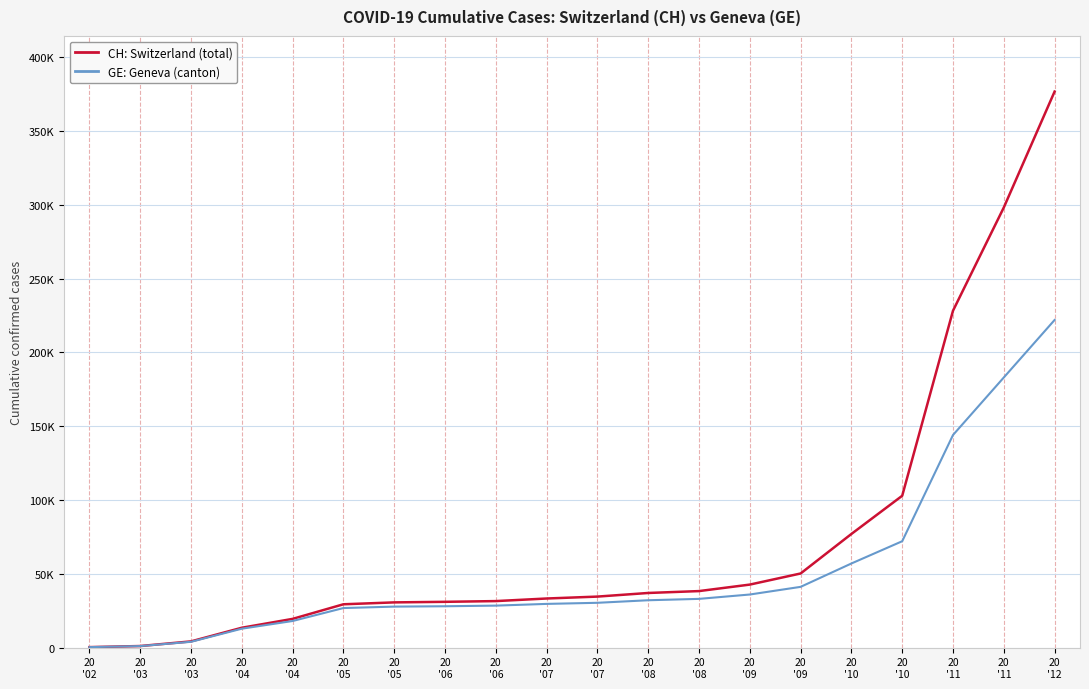

What are all the series names shown in the legend?

CH: Switzerland (total), GE: Geneva (canton)